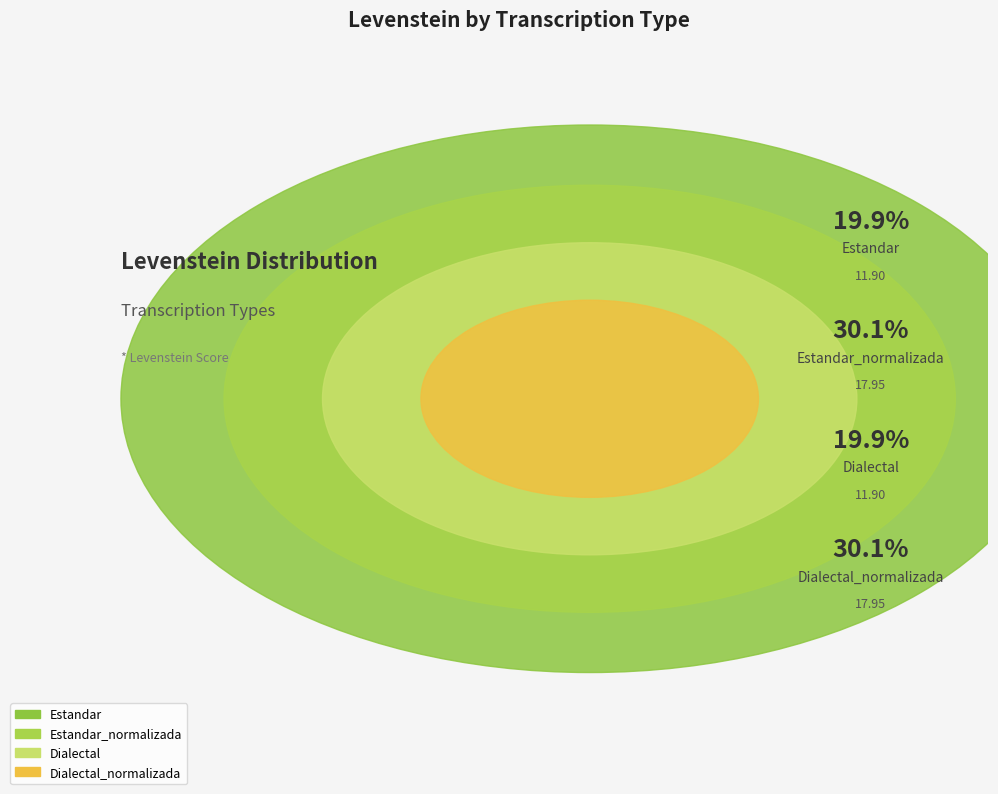

To the nearest percent, what is the combined percentage of Estandar and Estandar_normalizada?

50%